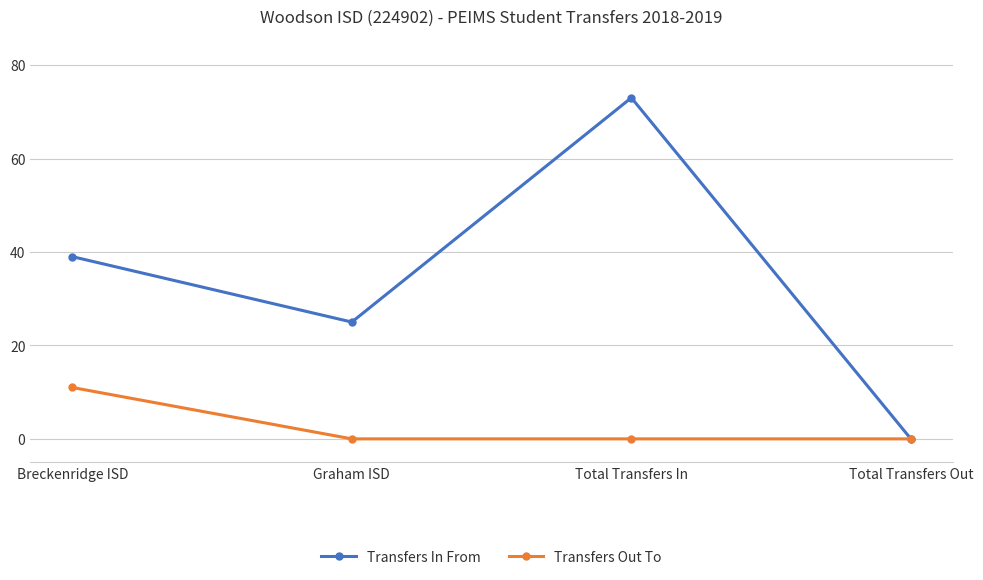

Does the chart display data point markers on the line(s)?

Yes